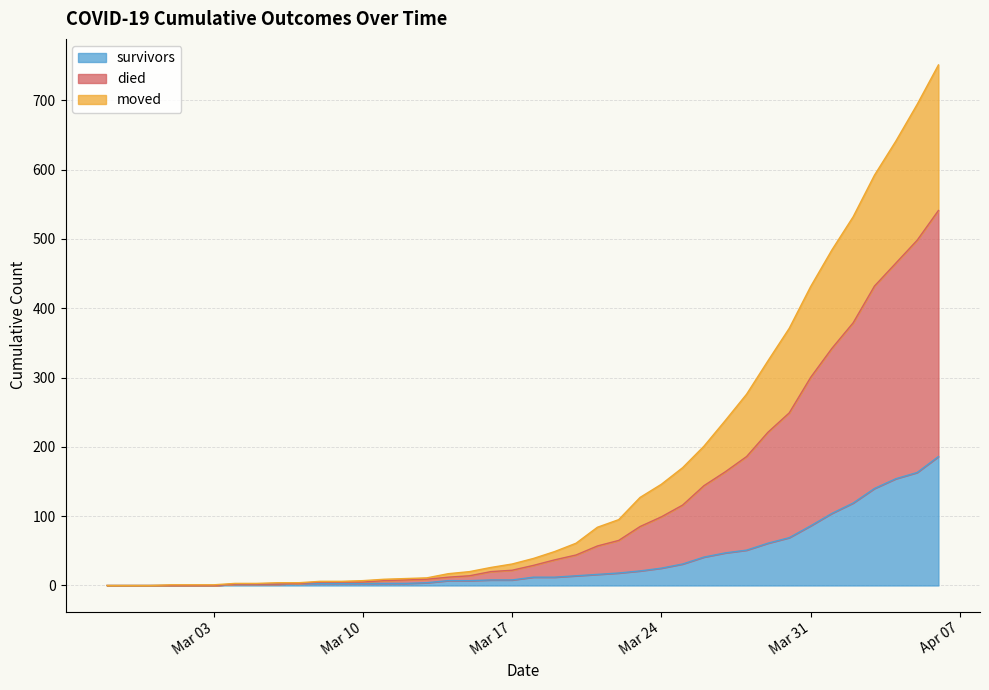

The value of moved at 2020-02-29 is 324. True or false?

False